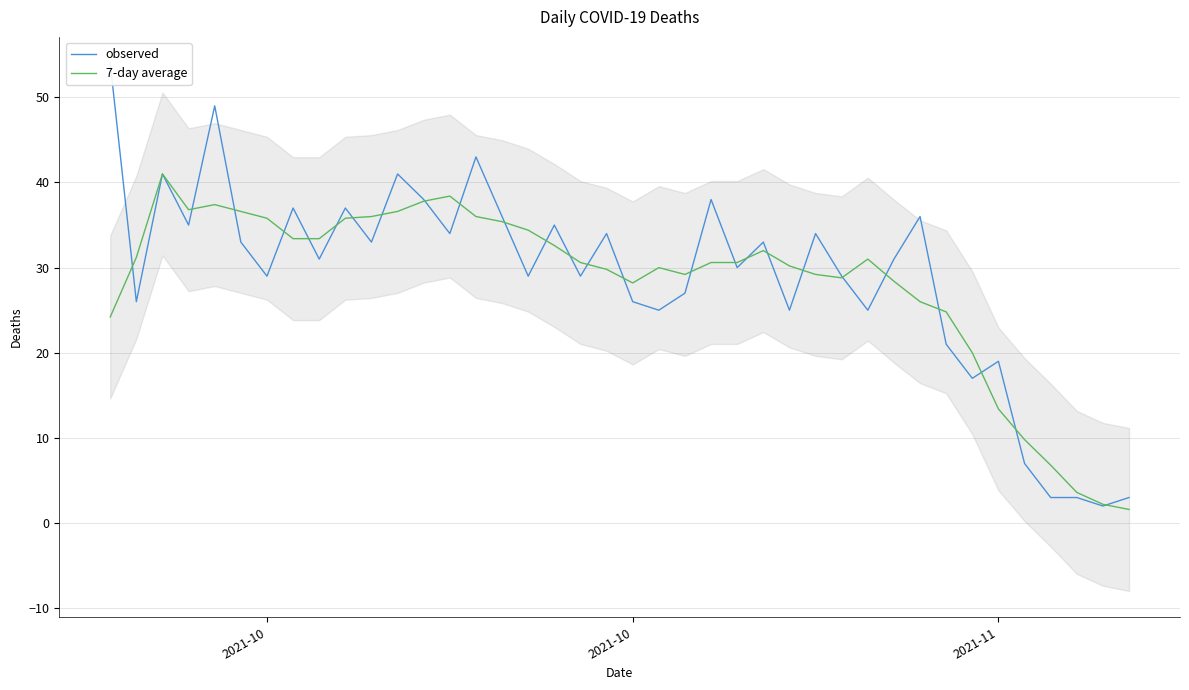

How many data points in observed are above 31?

19